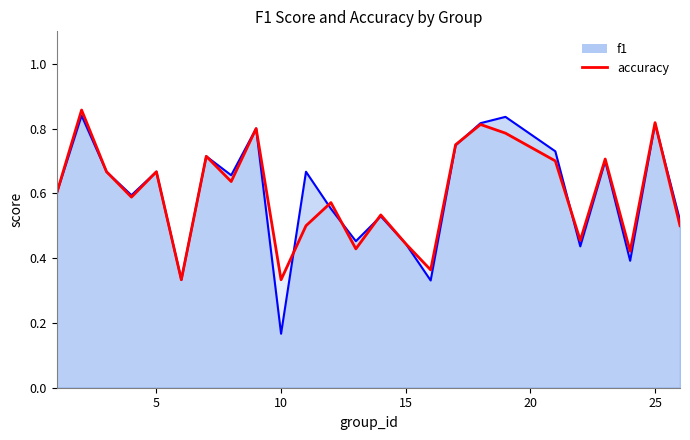

What is the total value across all series at 24?

0.8